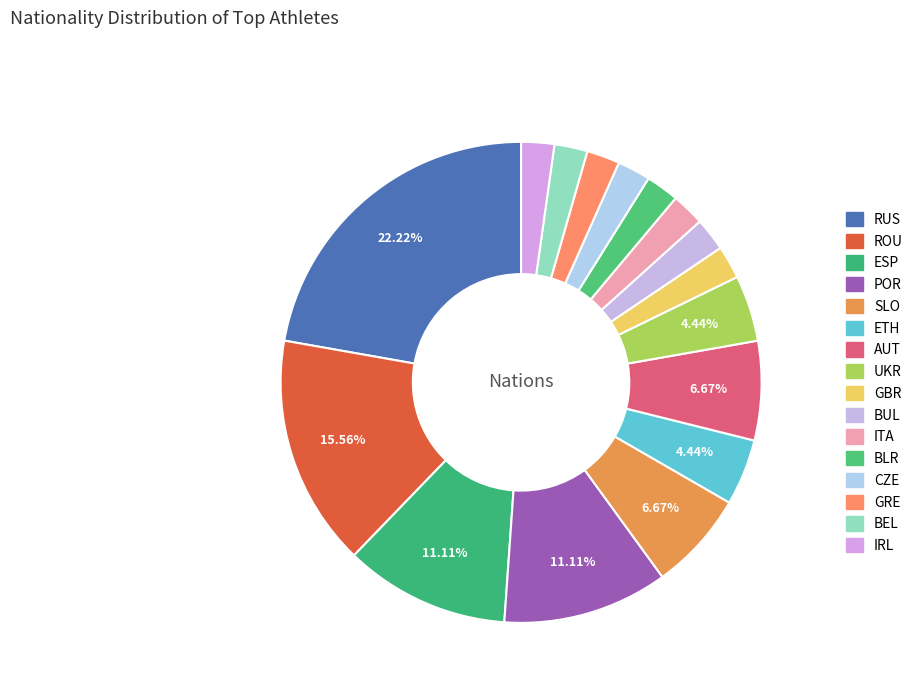

To the nearest percent, what is the combined percentage of BUL and CZE?

4%